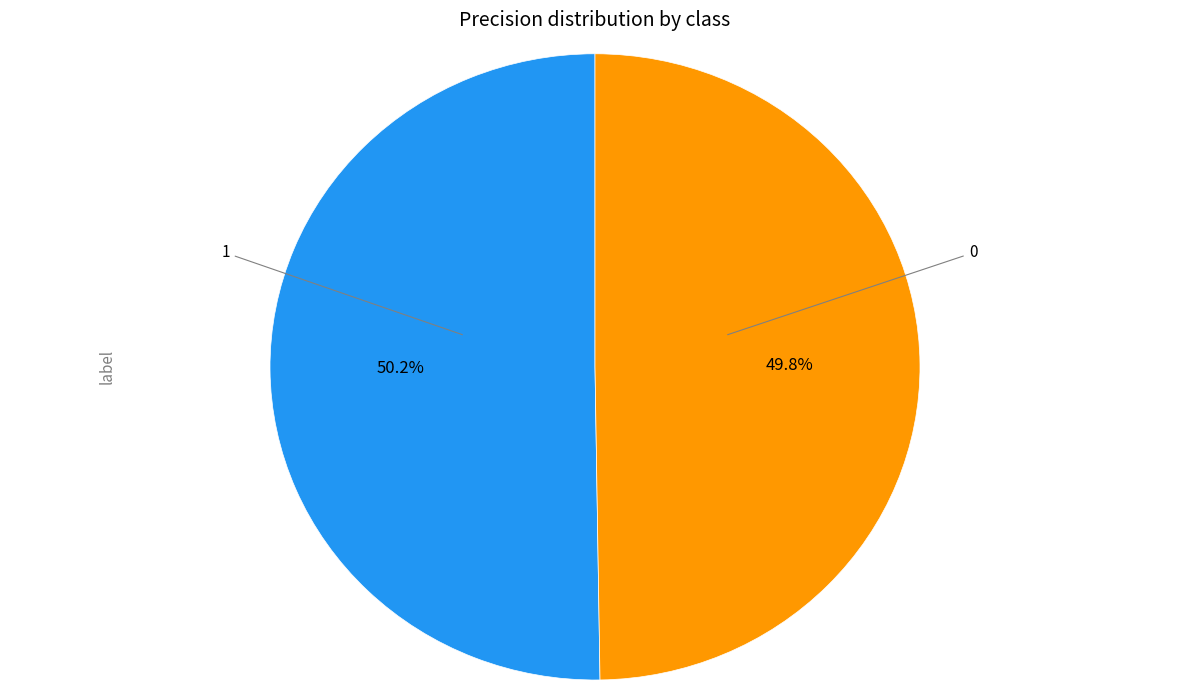

Is there any slice that represents more than half of the pie?

Yes